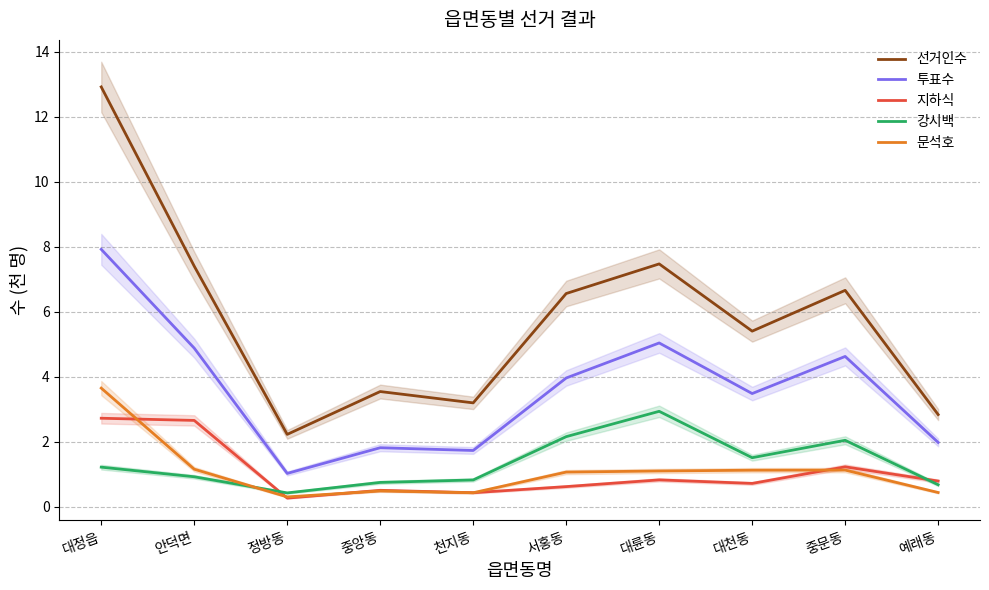

Which series changed the most between 안덕면 and 예래동?

선거인수